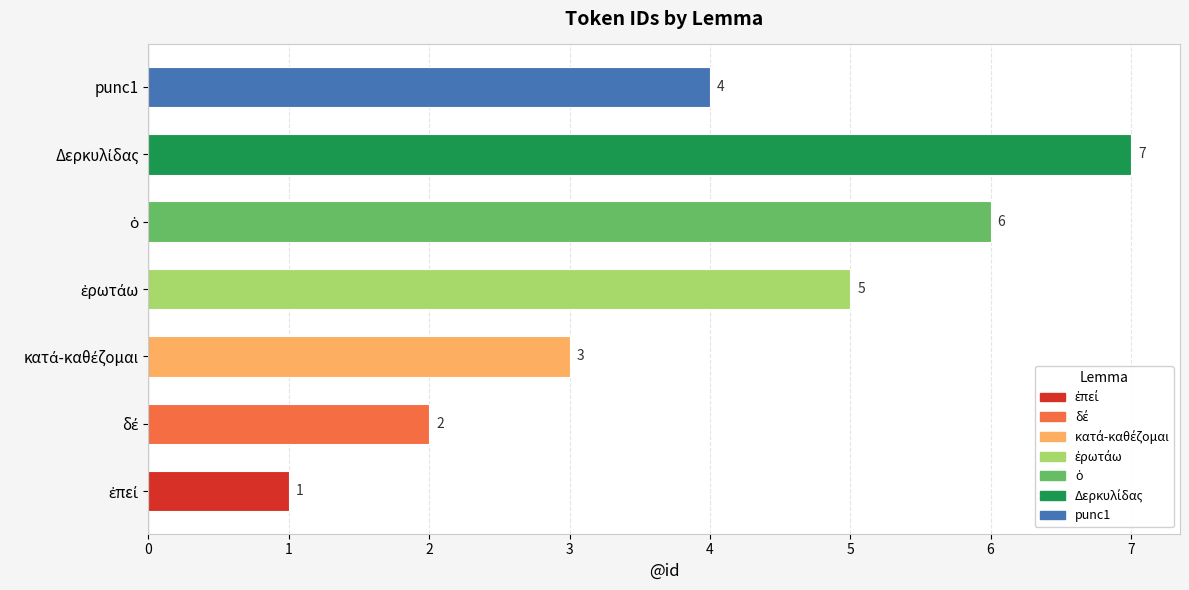

What is the average value?

4